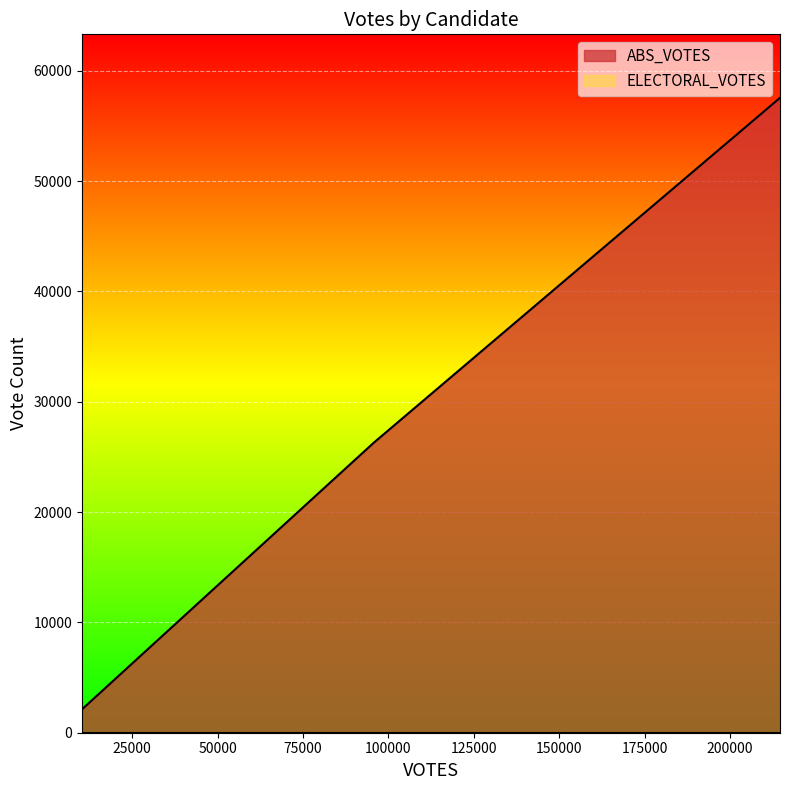

List the labels in order of value, smallest first.

10283, 95691, 214643